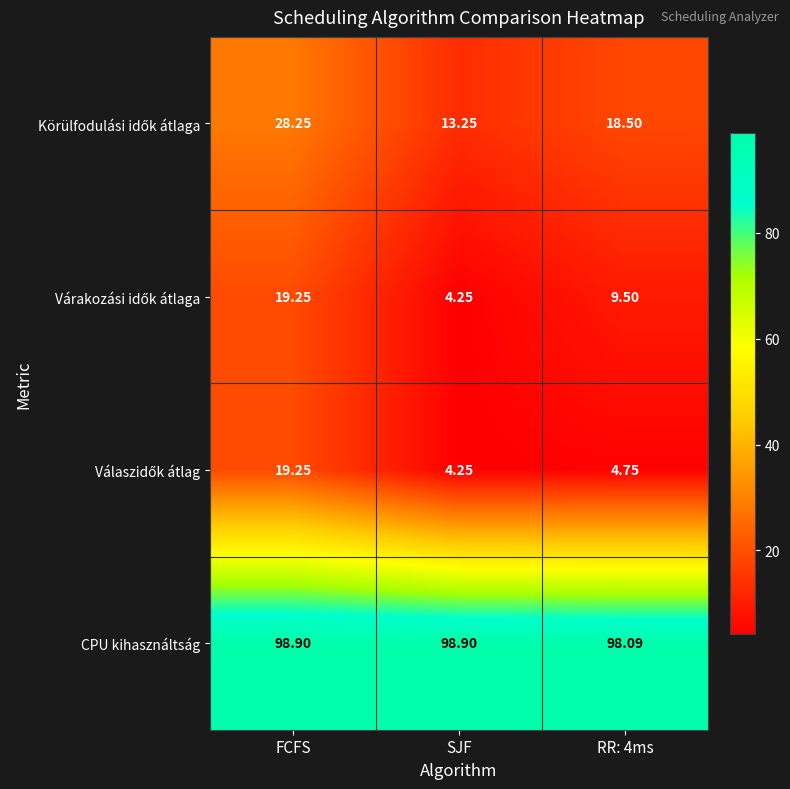

At which category is the sum across all series the highest?

FCFS